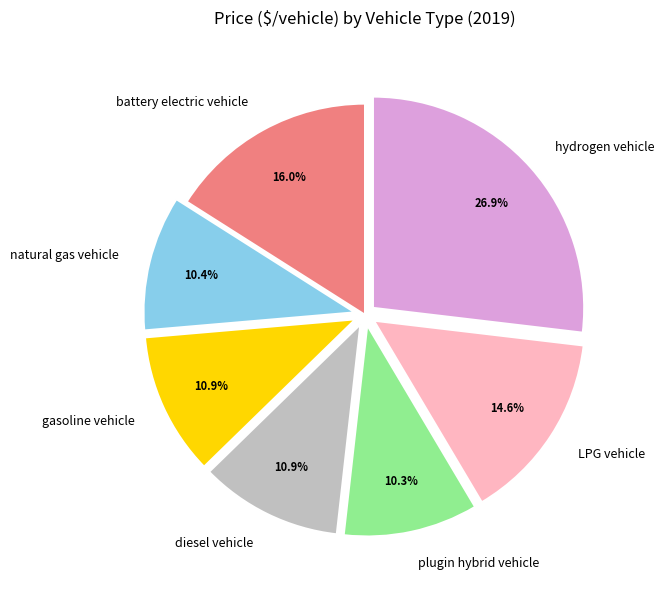

Which category has the biggest portion of the pie?

hydrogen vehicle